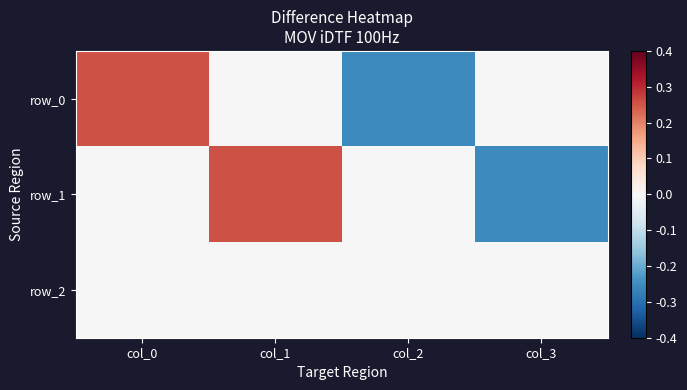

Reading left to right, what are all the values shown in this chart?

row_0: 0.3	0.0	-0.3	0.0
row_1: 0.0	0.3	0.0	-0.3
row_2: 0.0	0.0	0.0	0.0